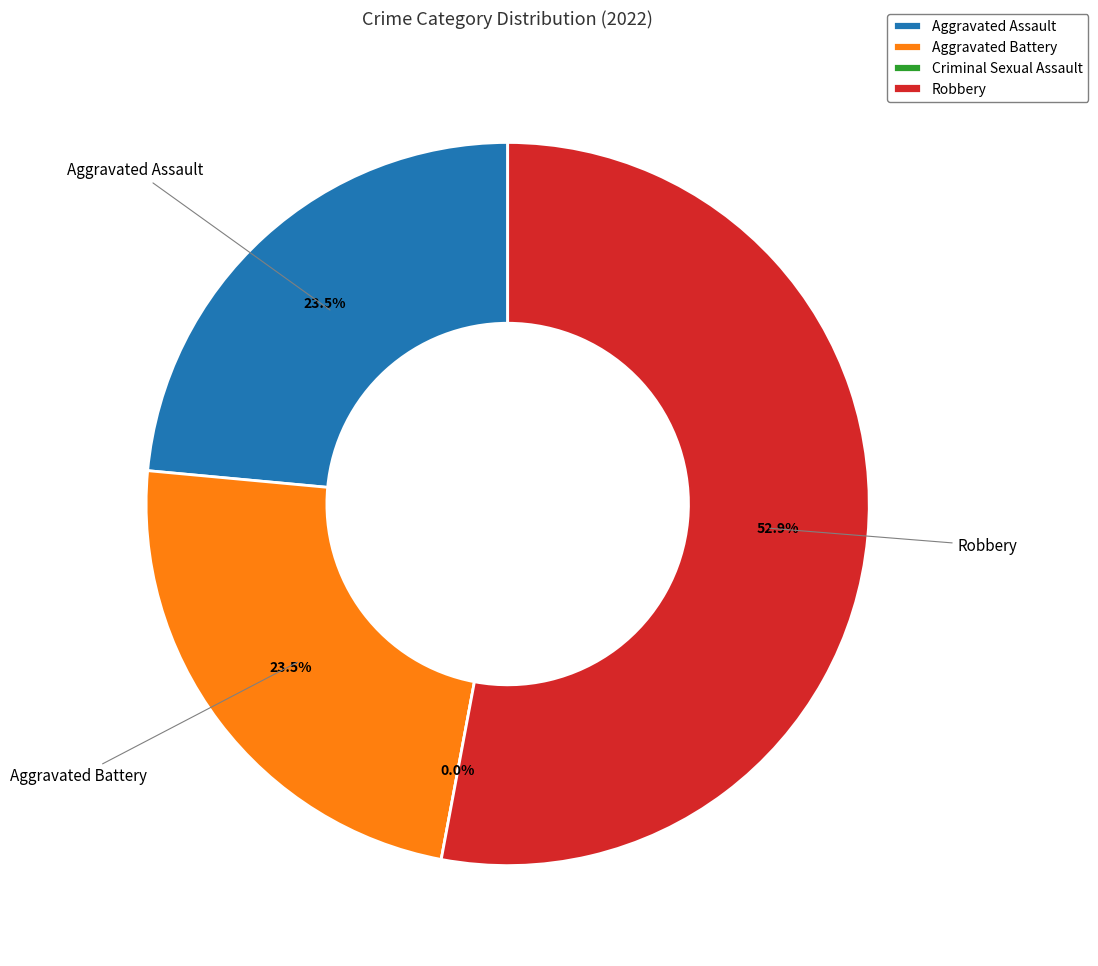

To the nearest percent, what is the difference between the largest and smallest slice percentages?

53%